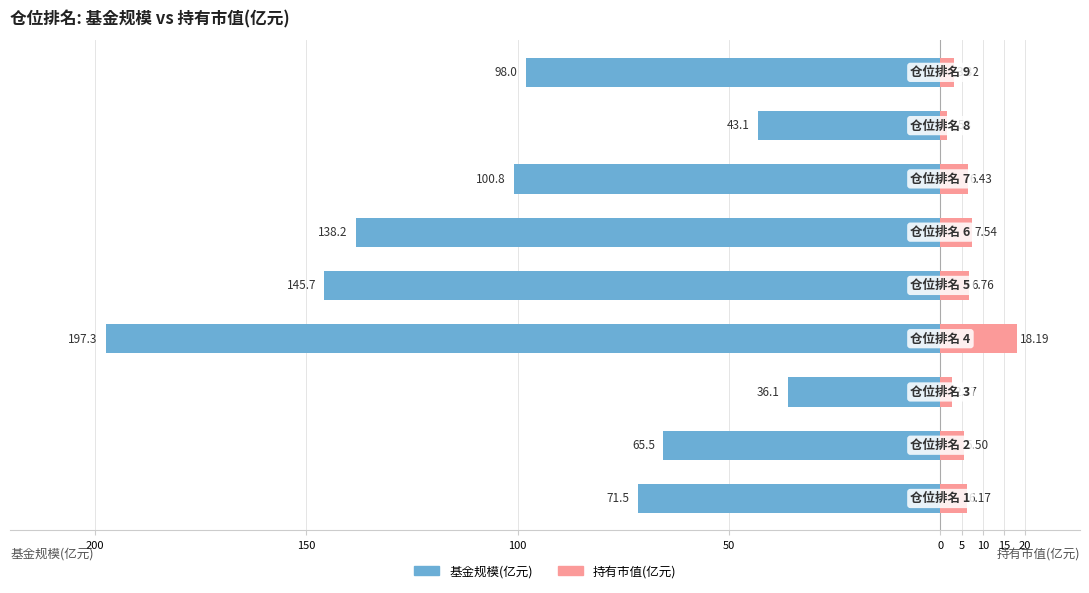

Reading left to right, list all the values displayed in this chart.

基金规模(亿元): -71.5	-65.5	-36.1	-197.3	-145.7	-138.2	-100.8	-43.1	-98.0
持有市值(亿元): 6.2	5.5	2.8	18.2	6.8	7.5	6.4	1.5	3.3